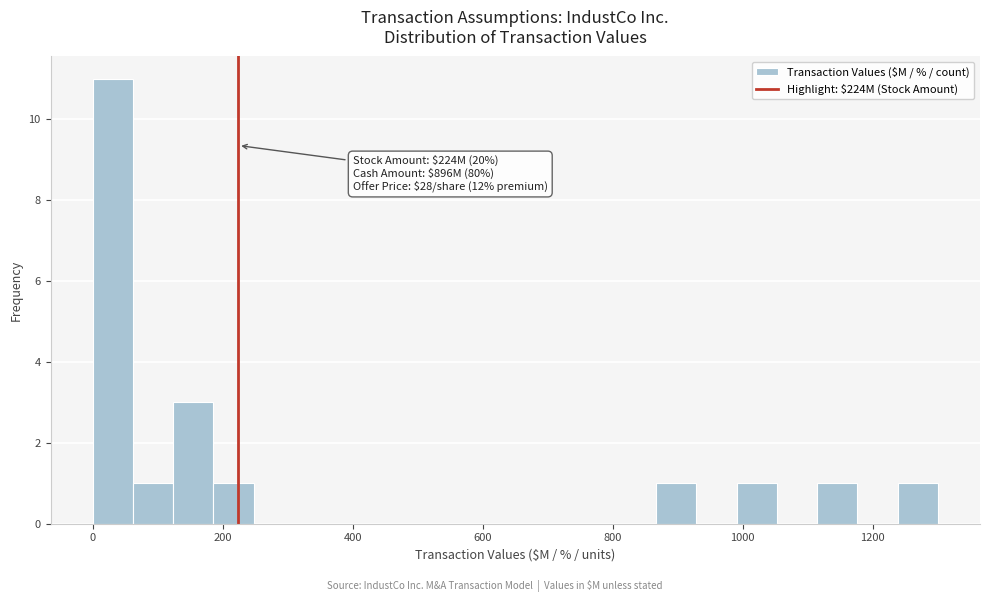

Around what value on the x-axis is the tallest bar? Give the approximate position of its centre, as read against the axis.

40